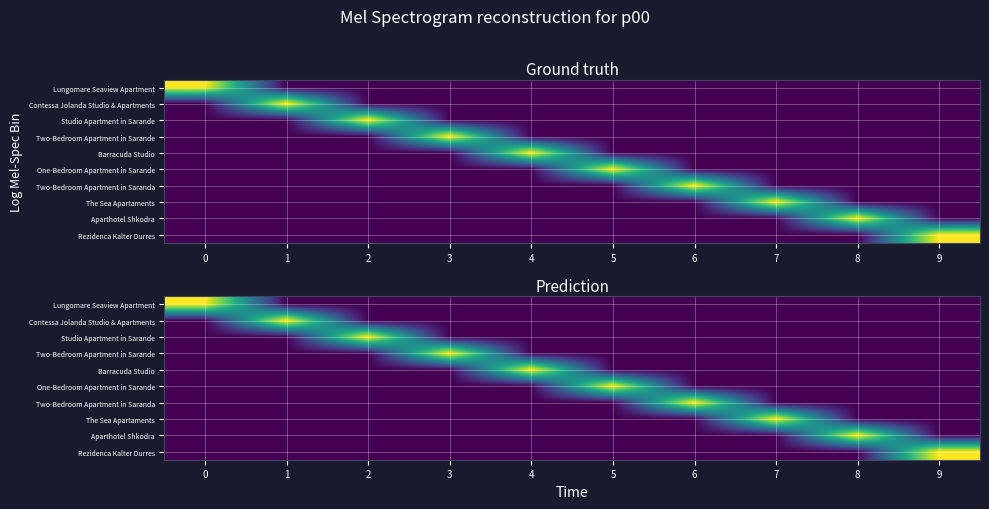

Which series changed the most between 4 and 6?

Barracuda Studio